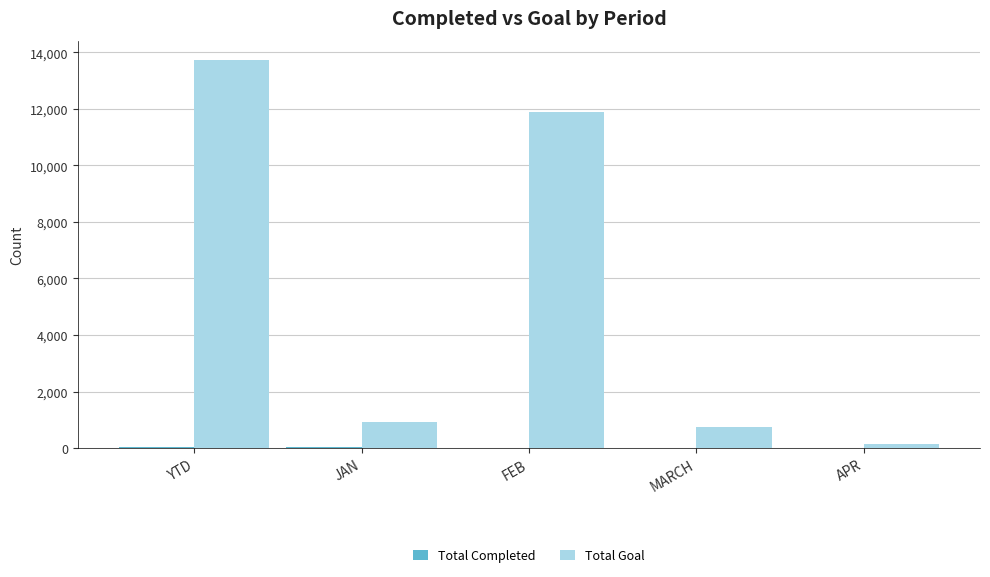

At which category is the sum across all series the highest?

YTD